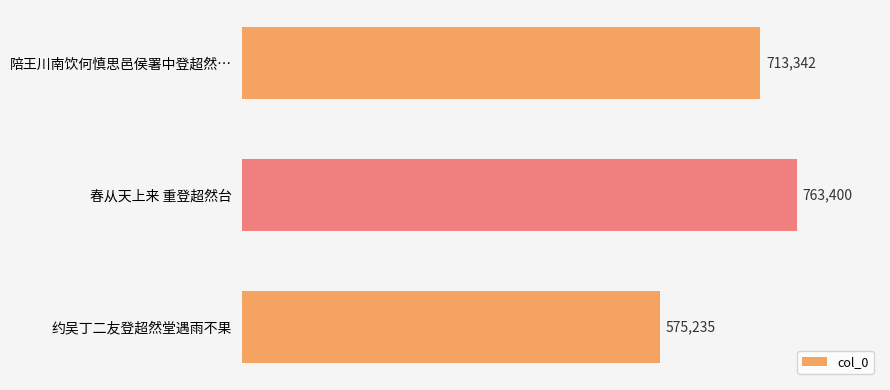

Rank the categories by value from highest to lowest.

春从天上来 重登超然台, 陪王川南饮何慎思邑侯署中登超然…, 约吴丁二友登超然堂遇雨不果